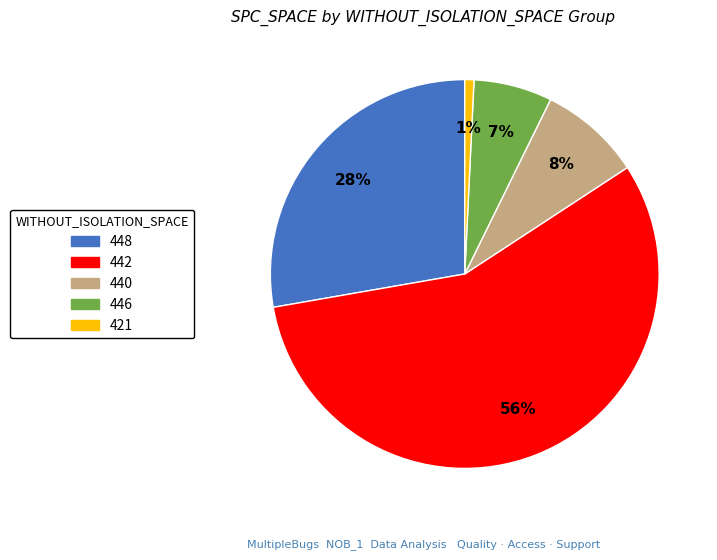

Is there a majority slice in this chart?

Yes